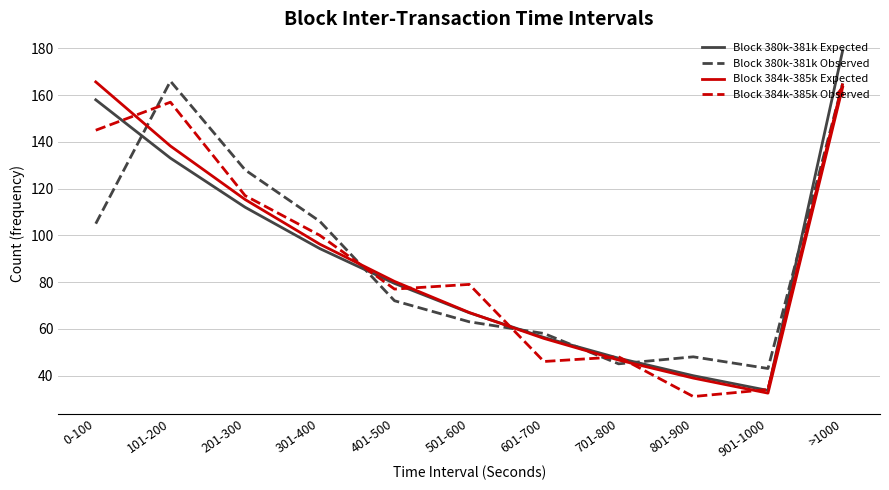

Does the chart display data point markers on the line(s)?

No